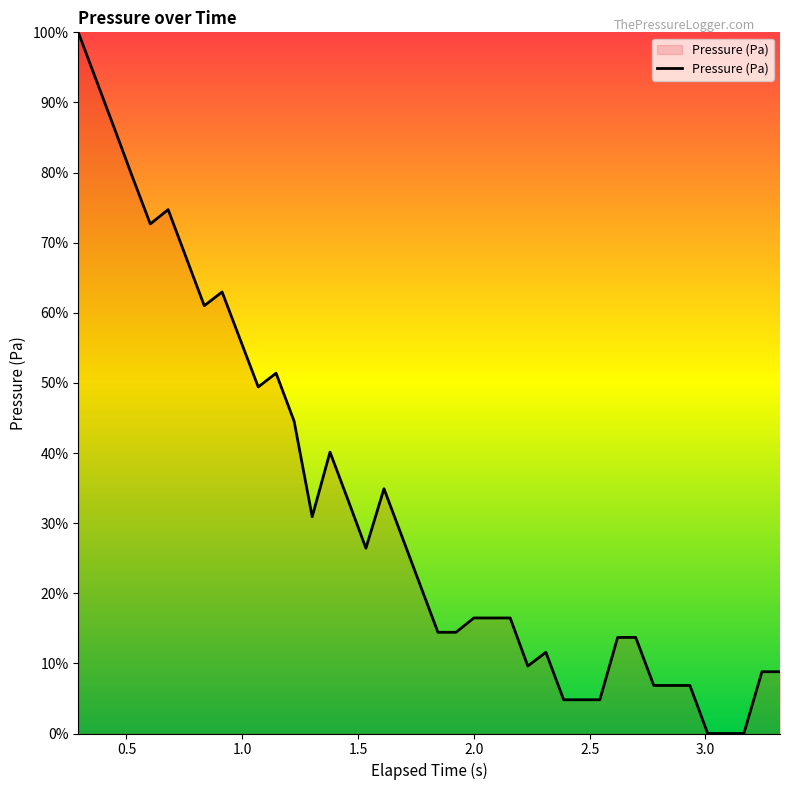

How many categories are shown in the chart?

40